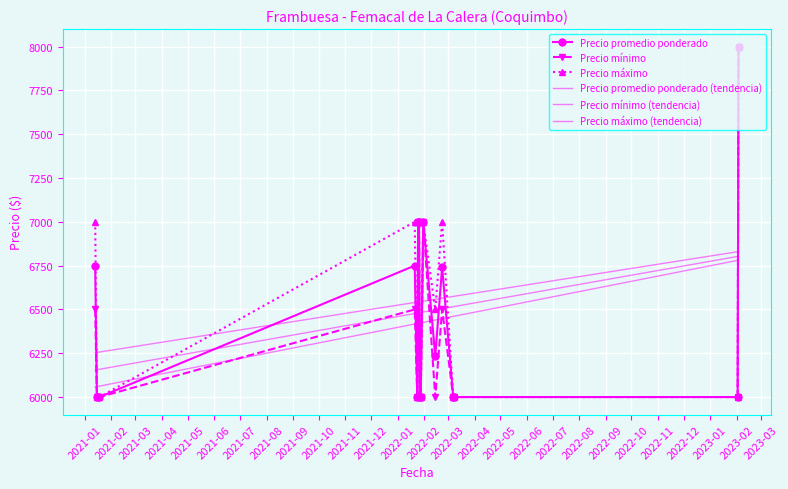

True or false: Precio promedio ponderado and Precio máximo cross at least once.

False